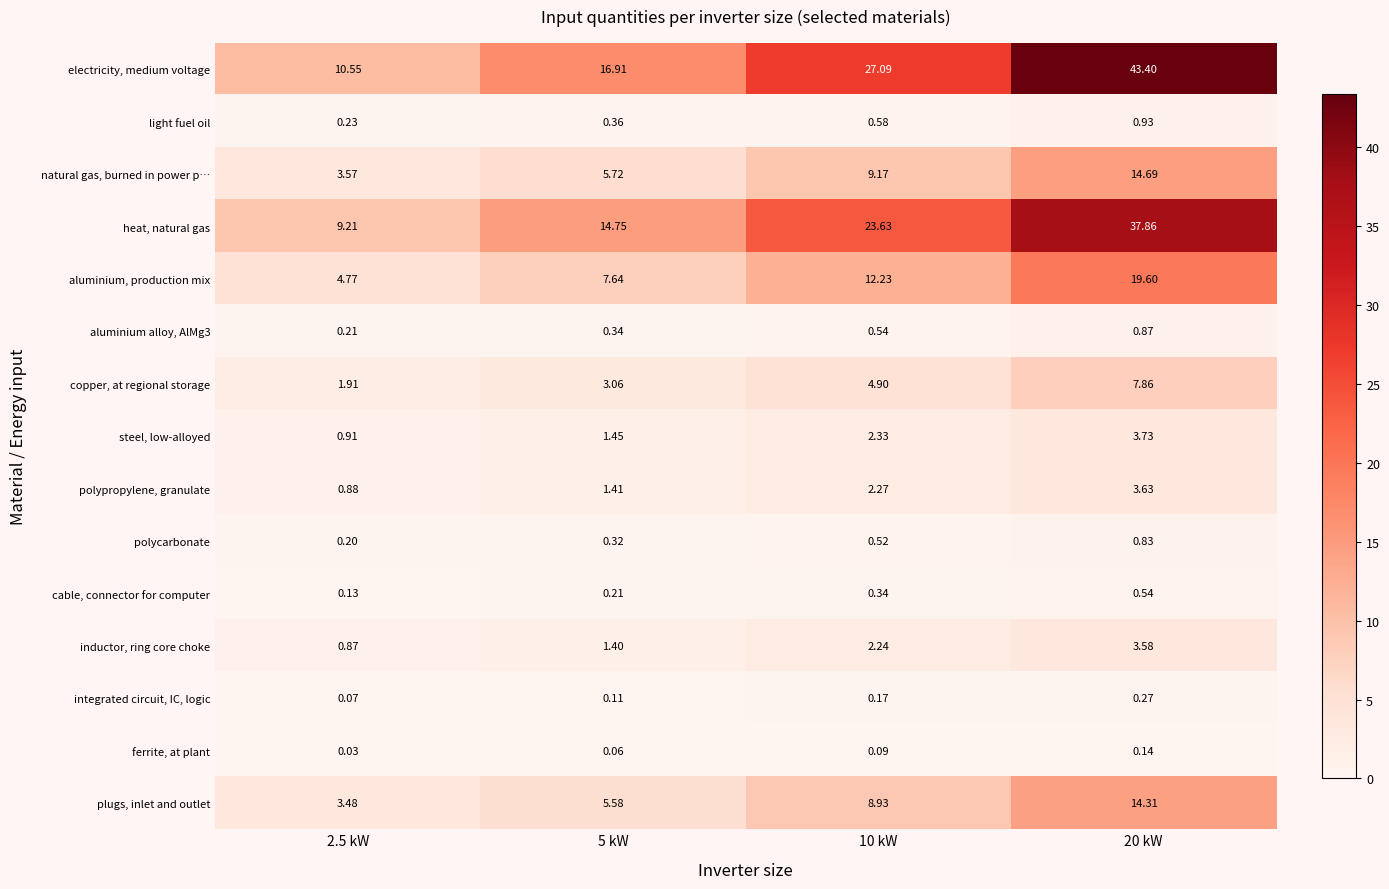

At 20 kW, list the series in order from largest to smallest.

electricity, medium voltage, heat, natural gas, aluminium, production mix, natural gas, burned in power p…, plugs, inlet and outlet, copper, at regional storage, steel, low-alloyed, polypropylene, granulate, inductor, ring core choke, light fuel oil, aluminium alloy, AlMg3, polycarbonate, cable, connector for computer, integrated circuit, IC, logic, ferrite, at plant